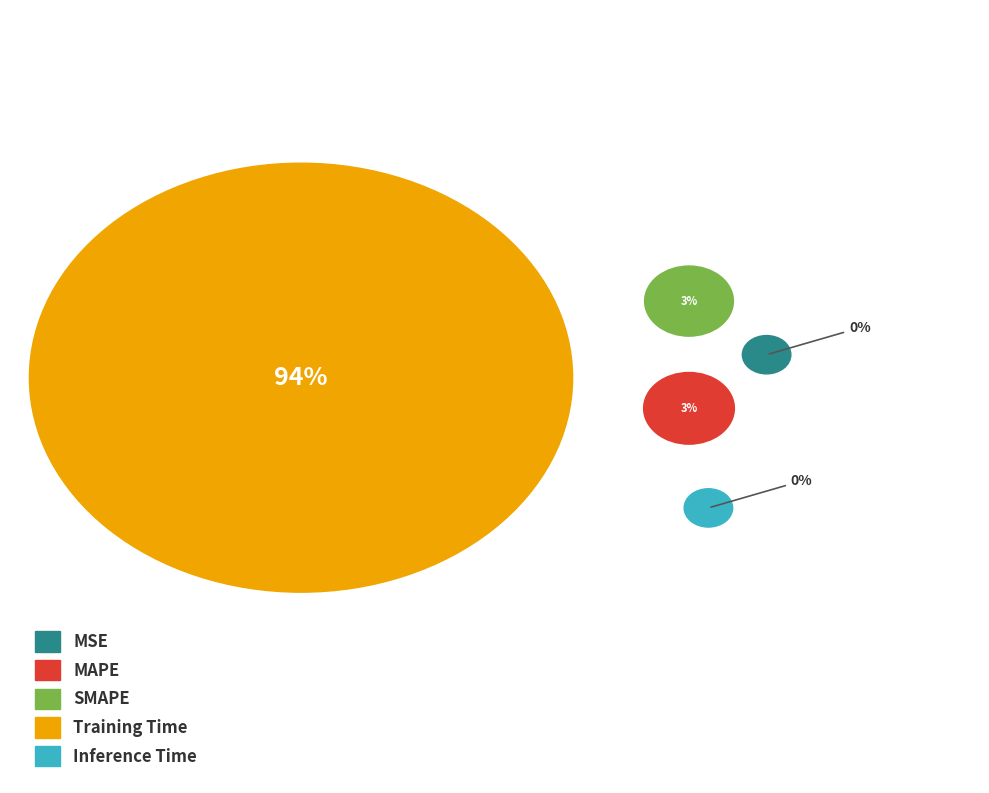

Does MAPE account for over 50% of the chart?

No